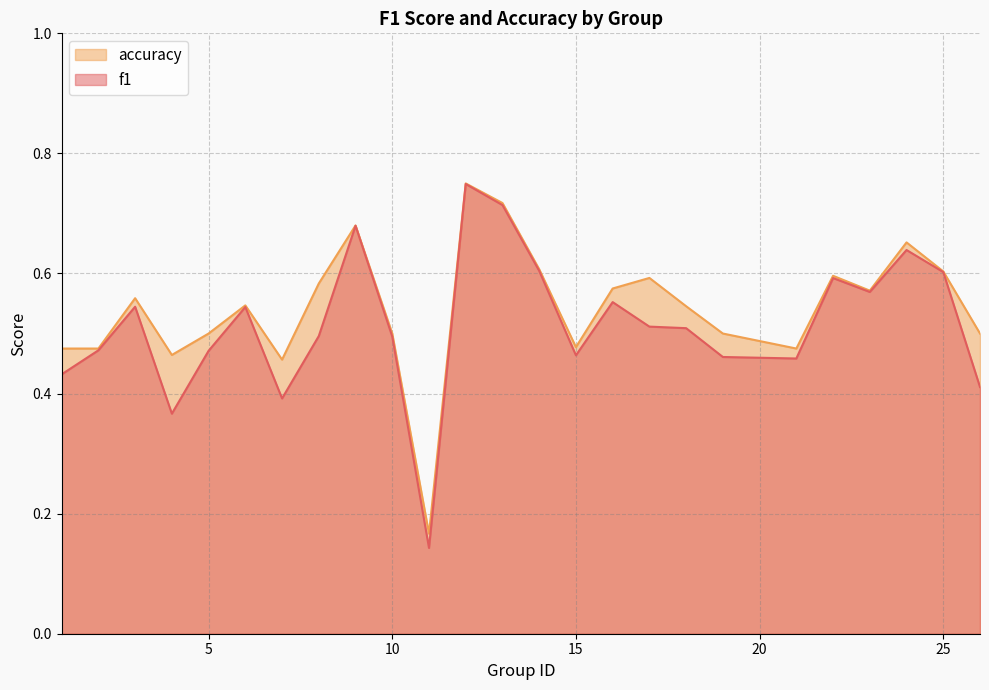

True or false: f1 and accuracy intersect in this chart.

False